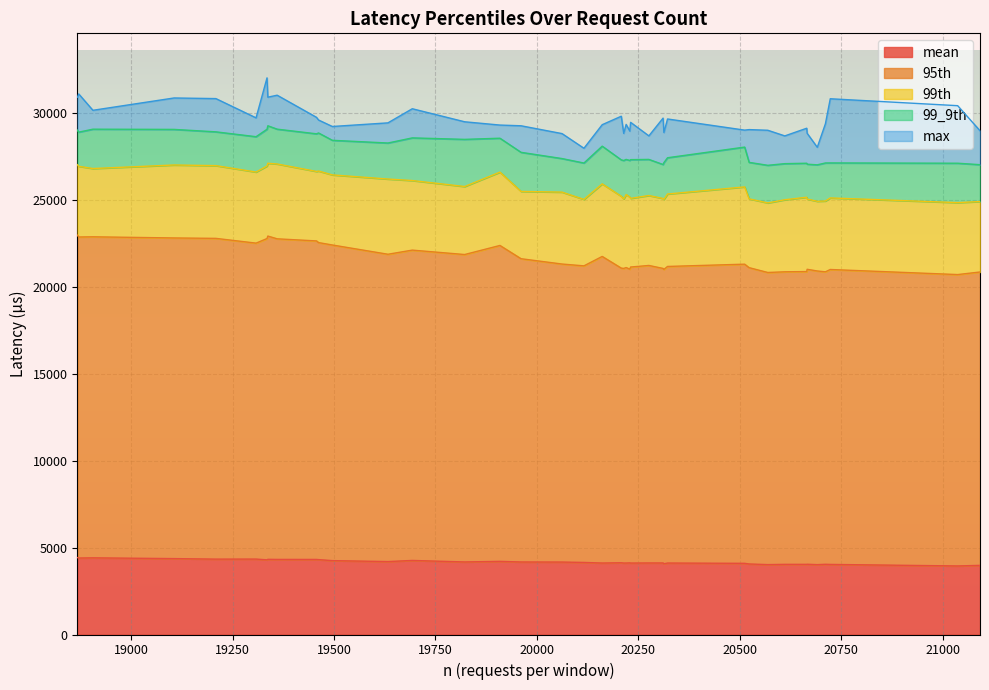

What is the difference between the highest and lowest values at 19337?

26595.4